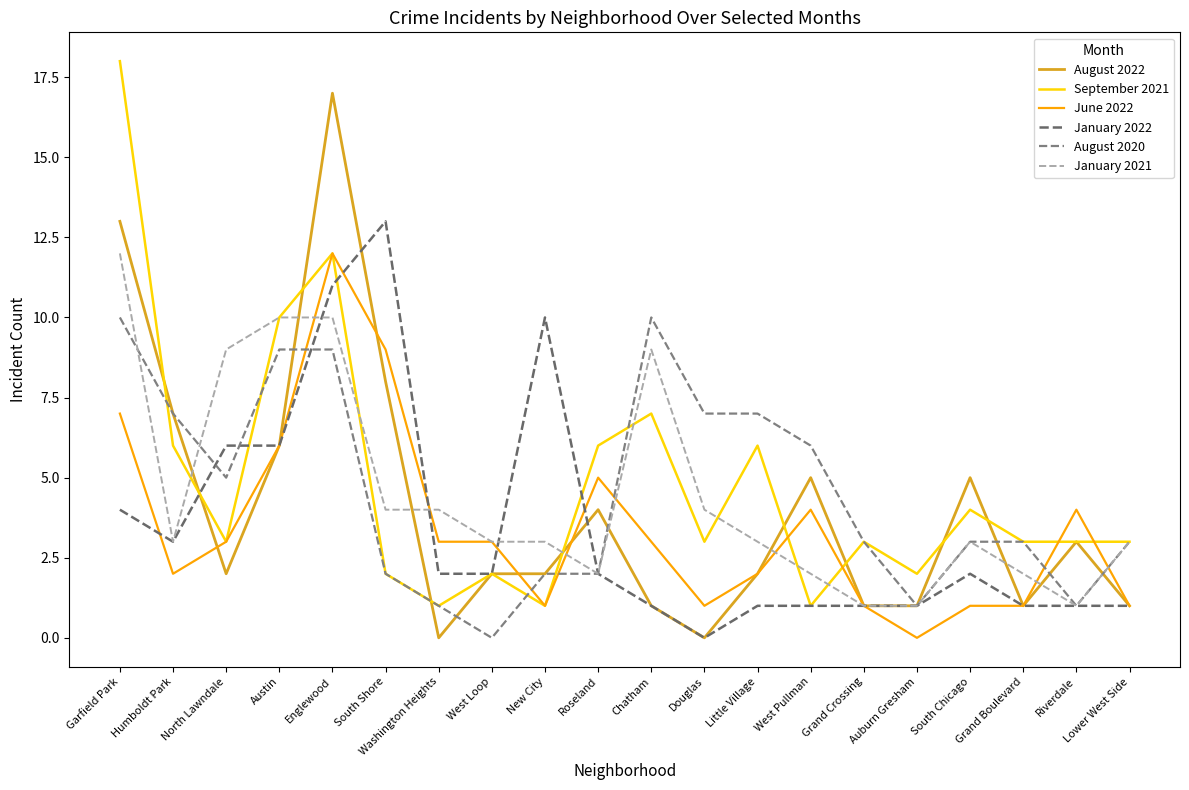

Does the chart have visible grid lines?

No